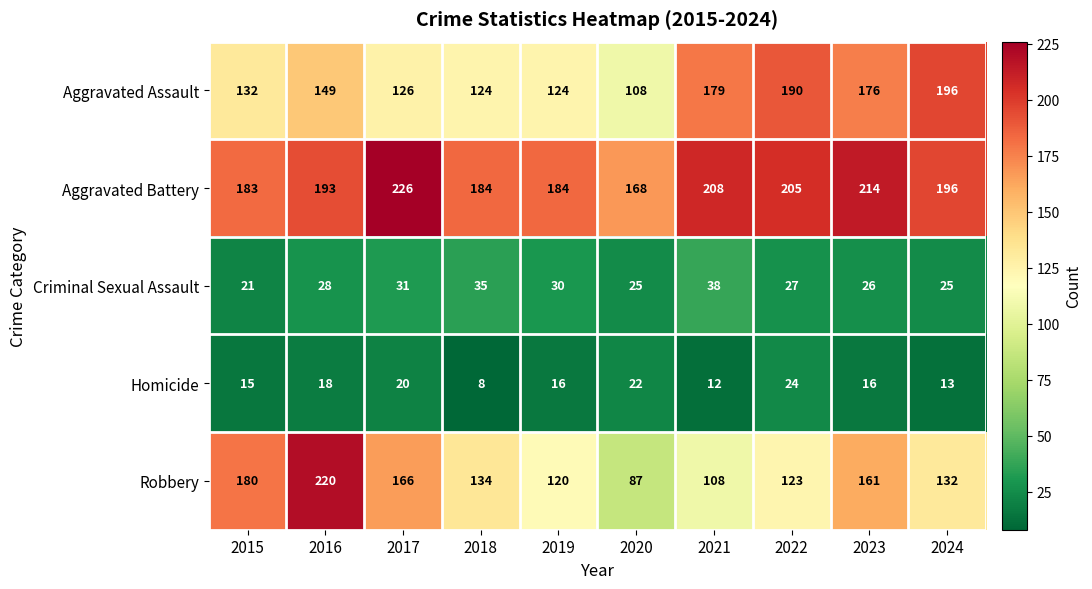

Read the Homicide value at 2023.

16